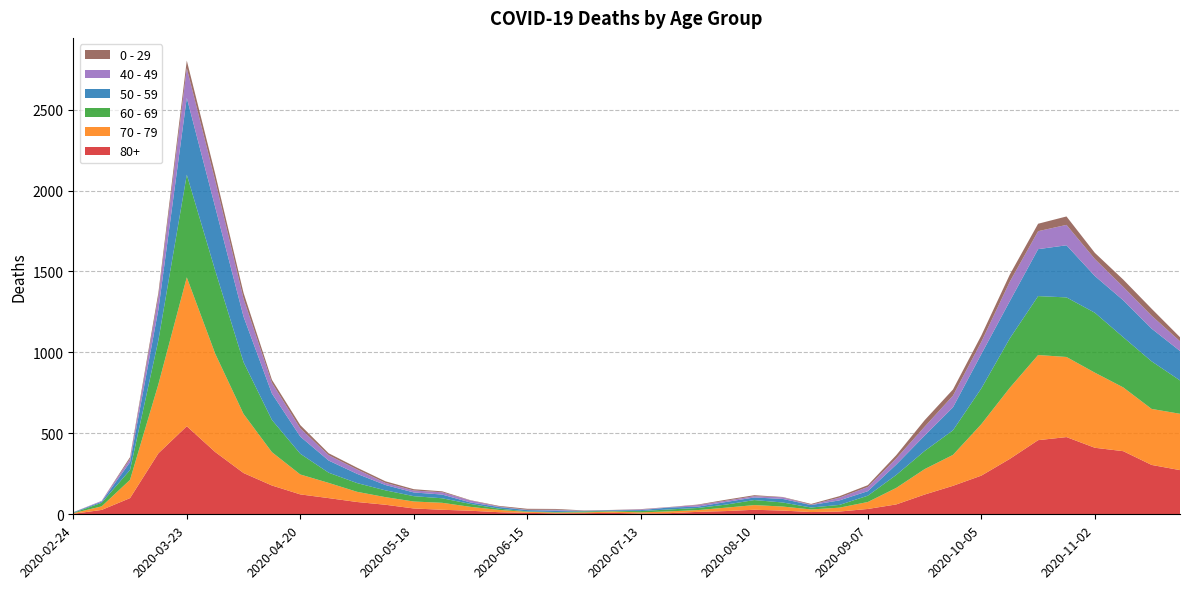

Reading left to right, transcribe all the data shown in this chart.

0 - 29: 1	0	10	25	47	42	36	19	20	12	11	10	8	6	2	4	6	5	2	1	2	1	3	6	6	2	5	9	11	20	40	38	39	44	46	52	38	45	43	25
40 - 49: 0	5	21	79	183	163	111	66	51	33	27	13	12	14	12	3	2	5	1	1	4	2	10	8	8	10	2	17	26	38	55	72	76	120	111	126	105	83	80	60
50 - 59: 3	7	48	190	475	392	281	163	106	75	57	33	23	23	9	10	8	9	3	5	6	12	8	16	16	22	15	28	28	64	95	142	212	230	290	322	227	228	202	182
60 - 69: 2	22	61	272	634	514	320	199	128	63	54	42	33	28	18	8	3	3	6	3	8	12	13	19	31	25	12	17	39	80	112	152	221	305	364	368	370	310	294	206
70 - 79: 4	22	113	427	920	608	365	206	123	94	63	47	43	43	24	14	6	5	5	8	7	11	11	21	29	25	16	24	43	102	157	191	318	439	526	495	464	394	346	348
80+: 3	27	100	377	544	385	255	178	123	100	76	59	36	28	22	13	9	6	7	9	5	7	15	20	28	23	14	17	33	61	122	176	239	342	458	477	411	390	305	273